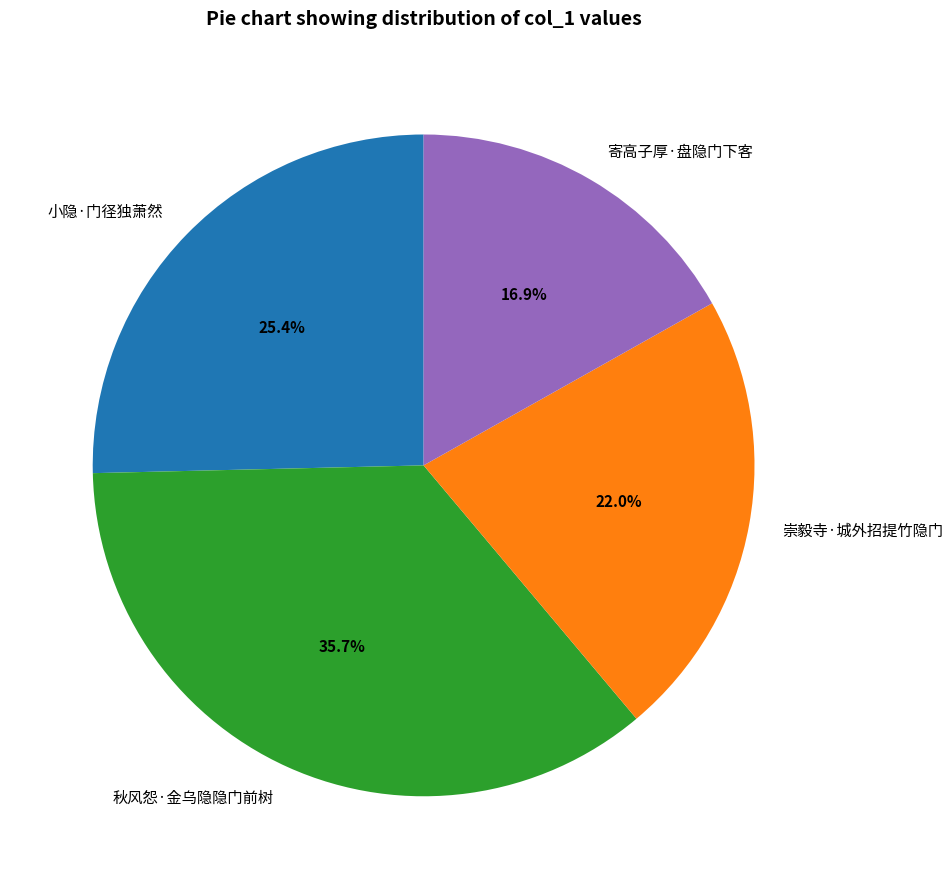

Between 秋风怨·金乌隐隐门前树 and 寄高子厚·盘隐门下客, which is larger?

秋风怨·金乌隐隐门前树